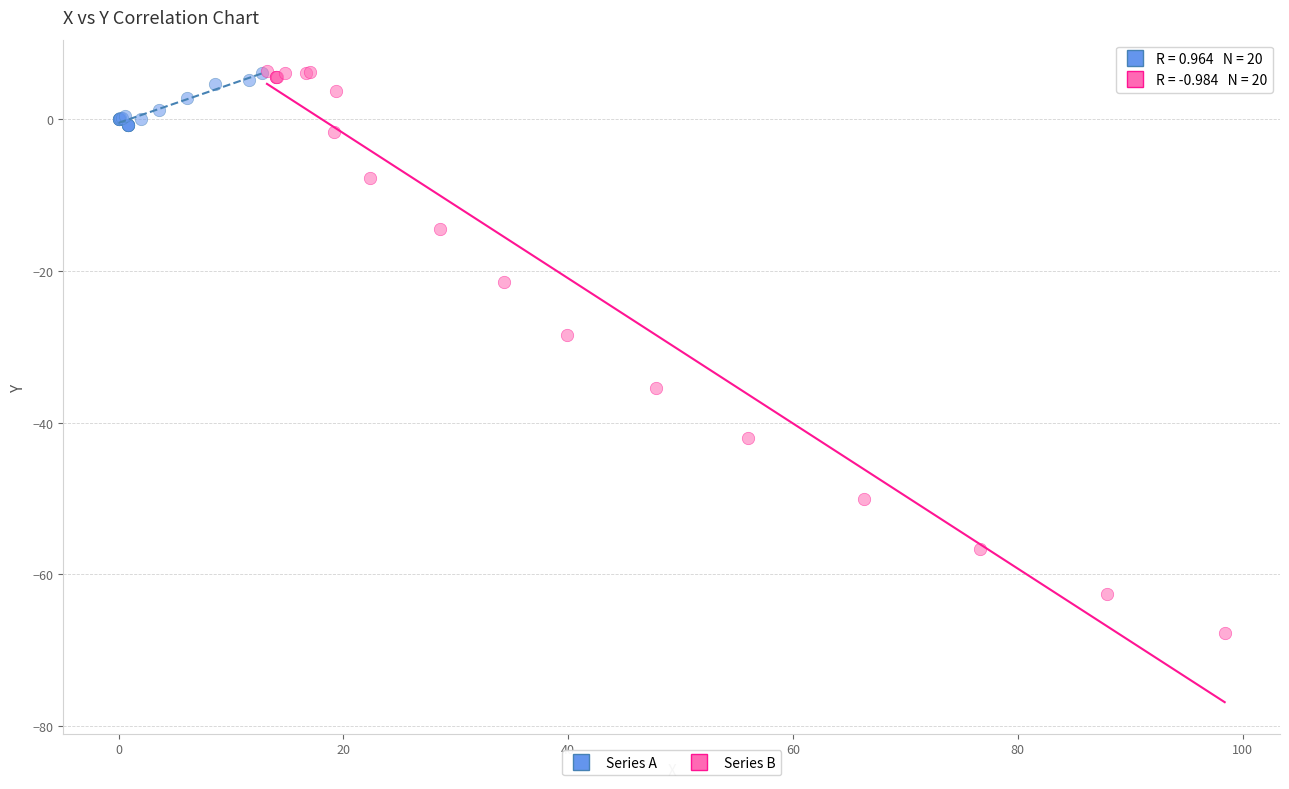

Which series contains the lowest Y value?

Series B